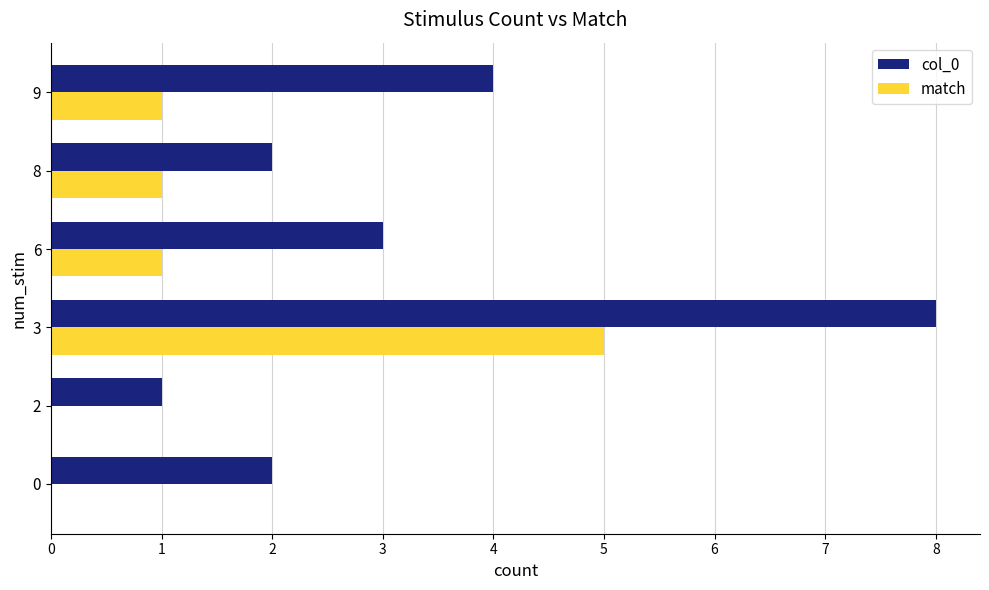

Which series has the largest total across all categories?

col_0